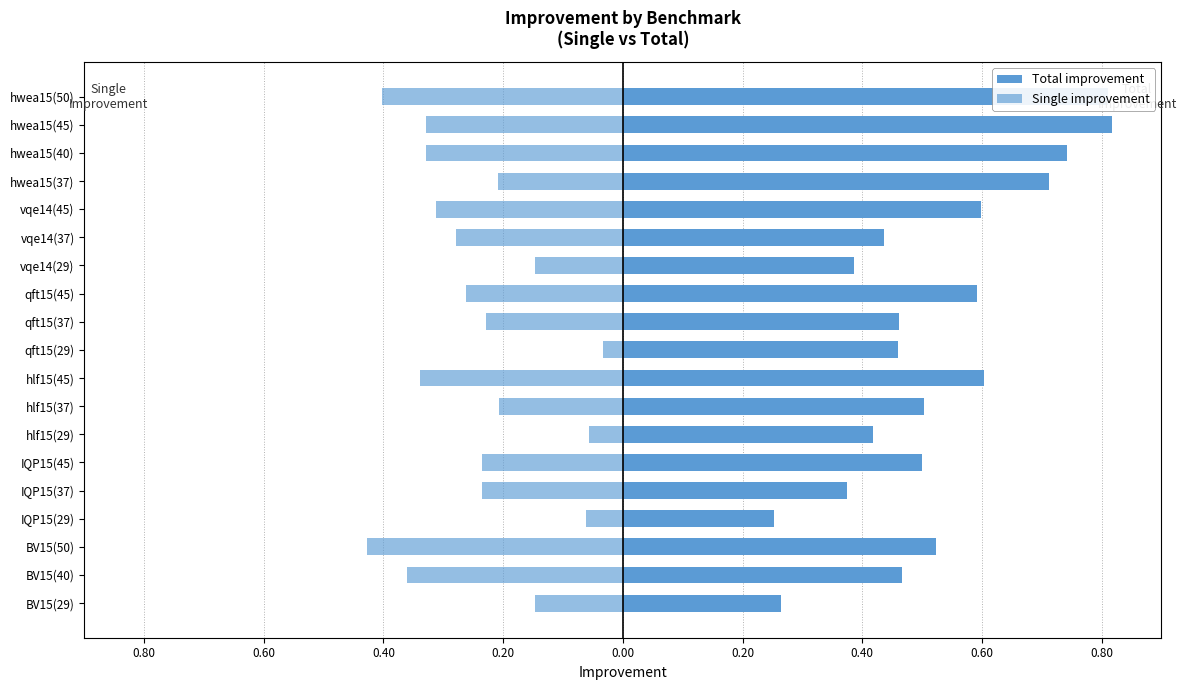

What is the lowest value of the Total improvement series?

0.3